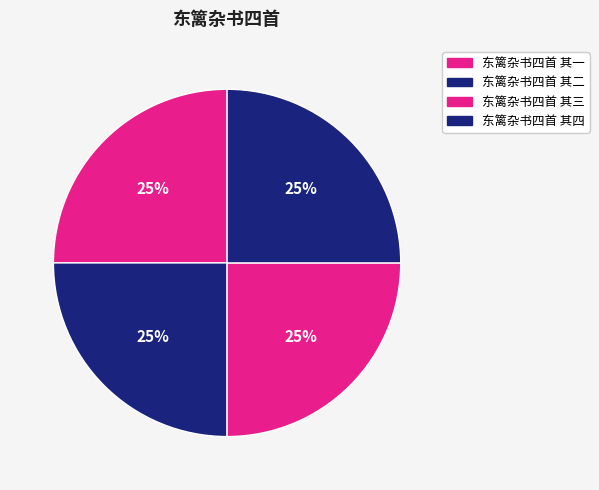

How many slices are in this pie chart?

4